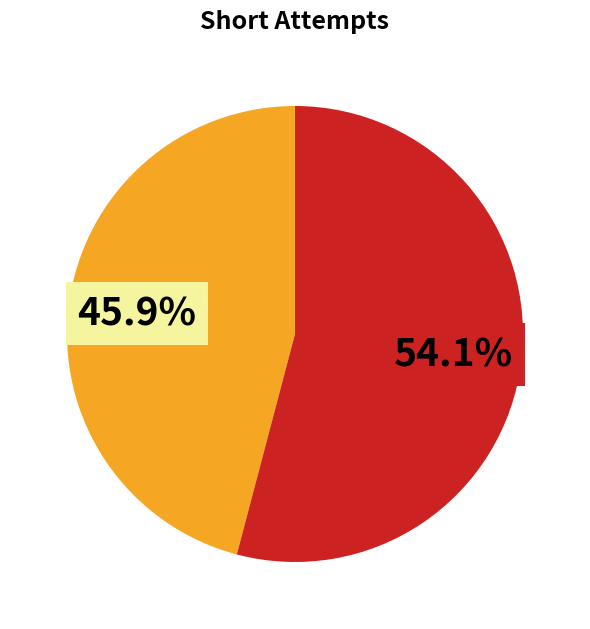

Is there any slice that represents more than half of the pie?

Yes